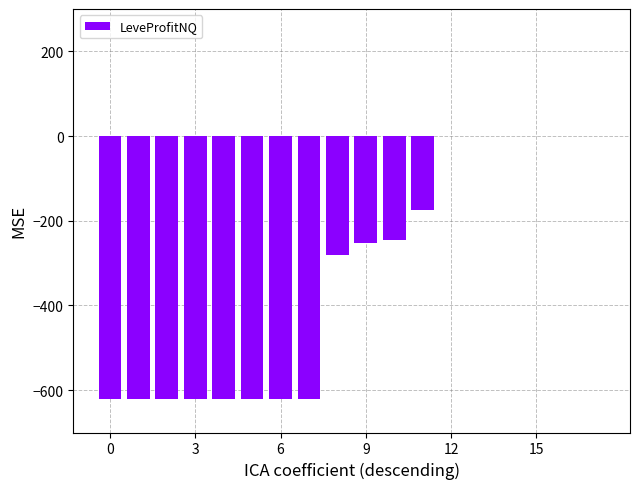

What is the sum of all values?

-5911.8